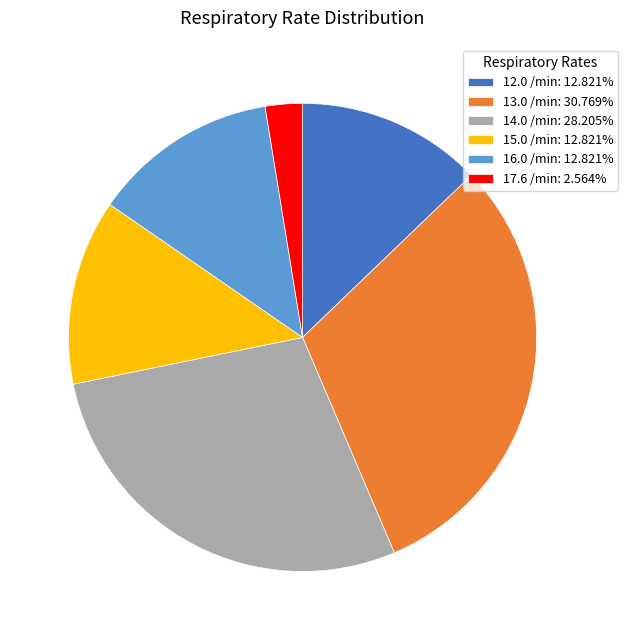

Does 13.0 /min: 30.769% represent more than half of the total?

No